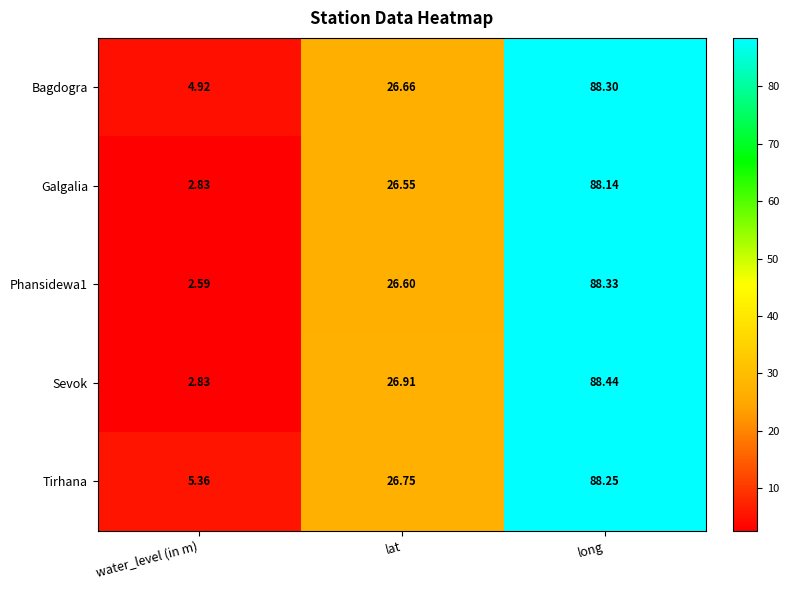

At which label is Galgalia closest to 45?

lat